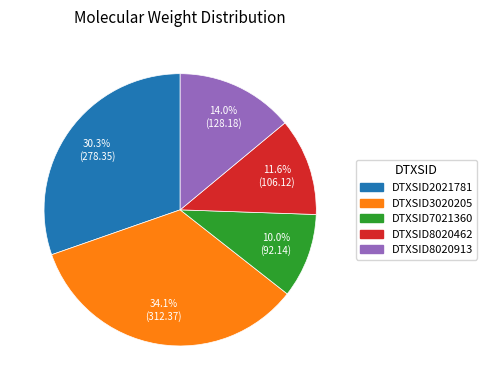

What is the smallest slice in the pie chart?

DTXSID7021360